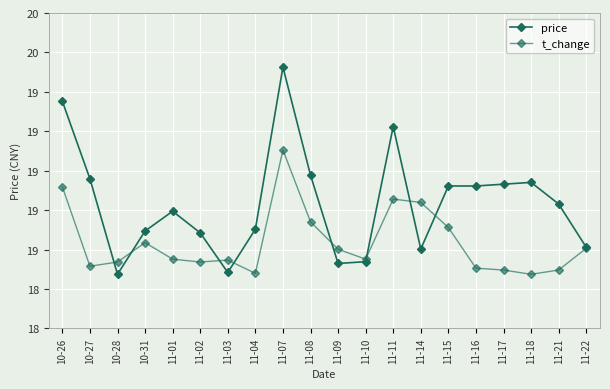

Rank the series at 11-03 from lowest to highest value.

price, t_change